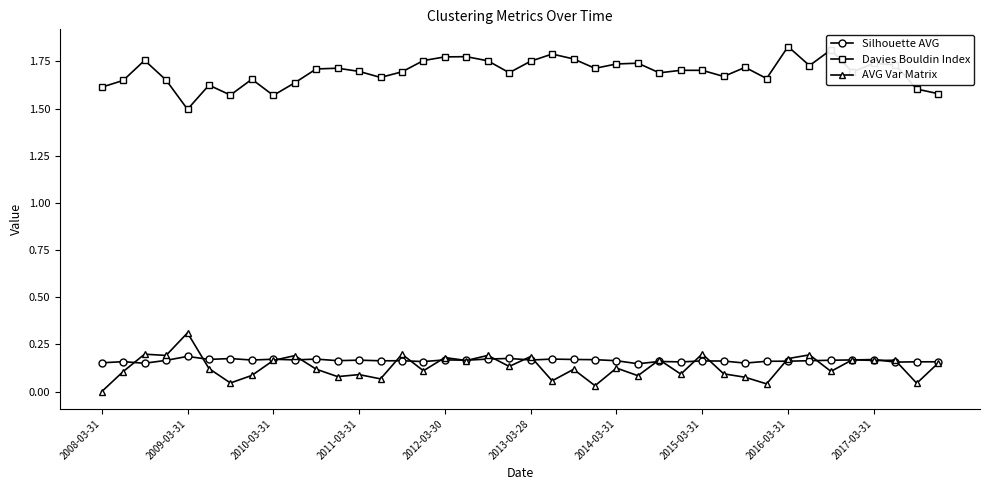

Rank the series by their maximum value, from lowest to highest.

Silhouette AVG, AVG Var Matrix, Davies Bouldin Index